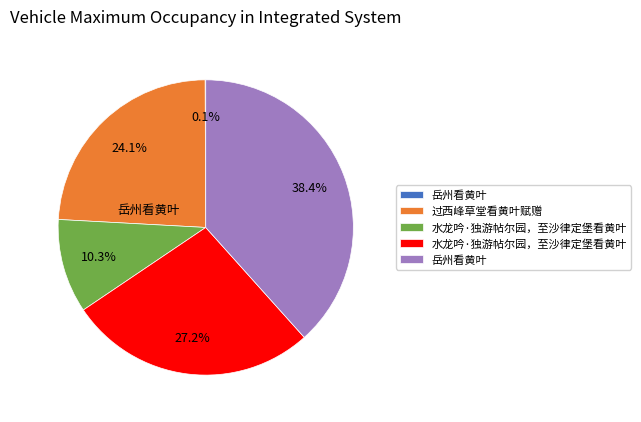

Is there any slice that represents more than half of the pie?

No